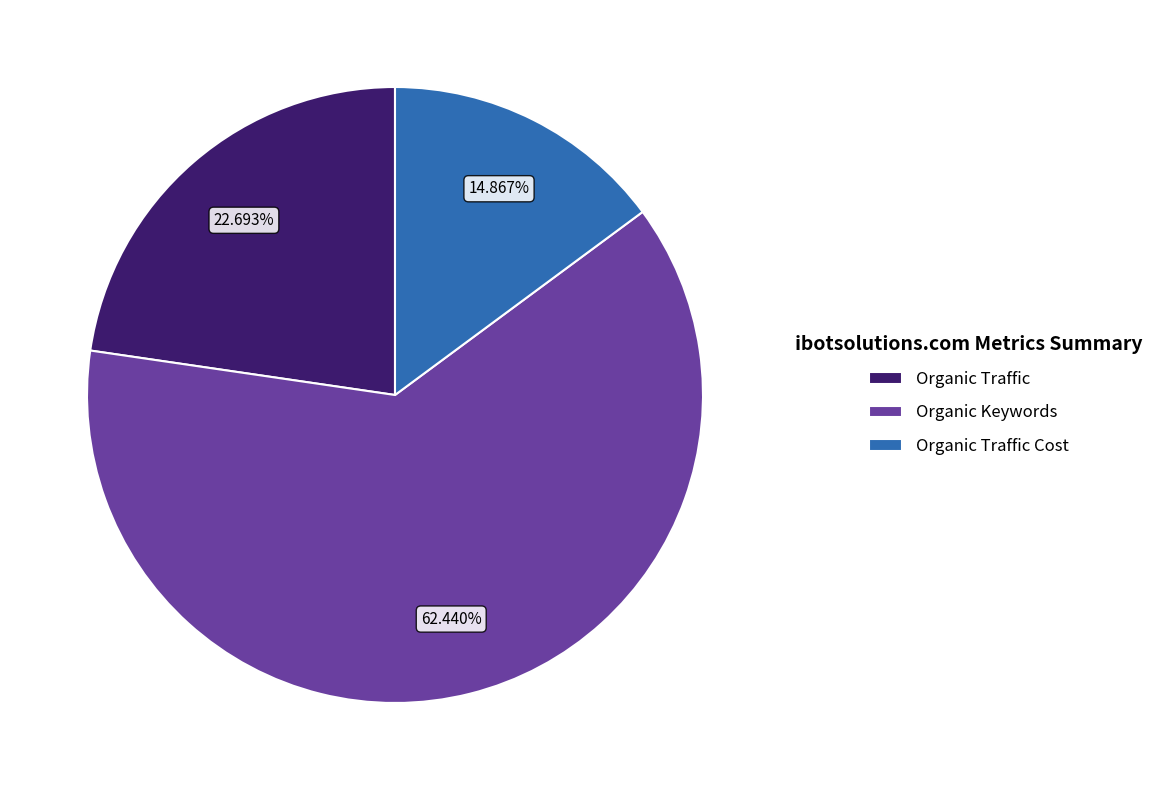

Approximately how many times larger is the value at Organic Traffic Cost compared to Organic Traffic?

0.7